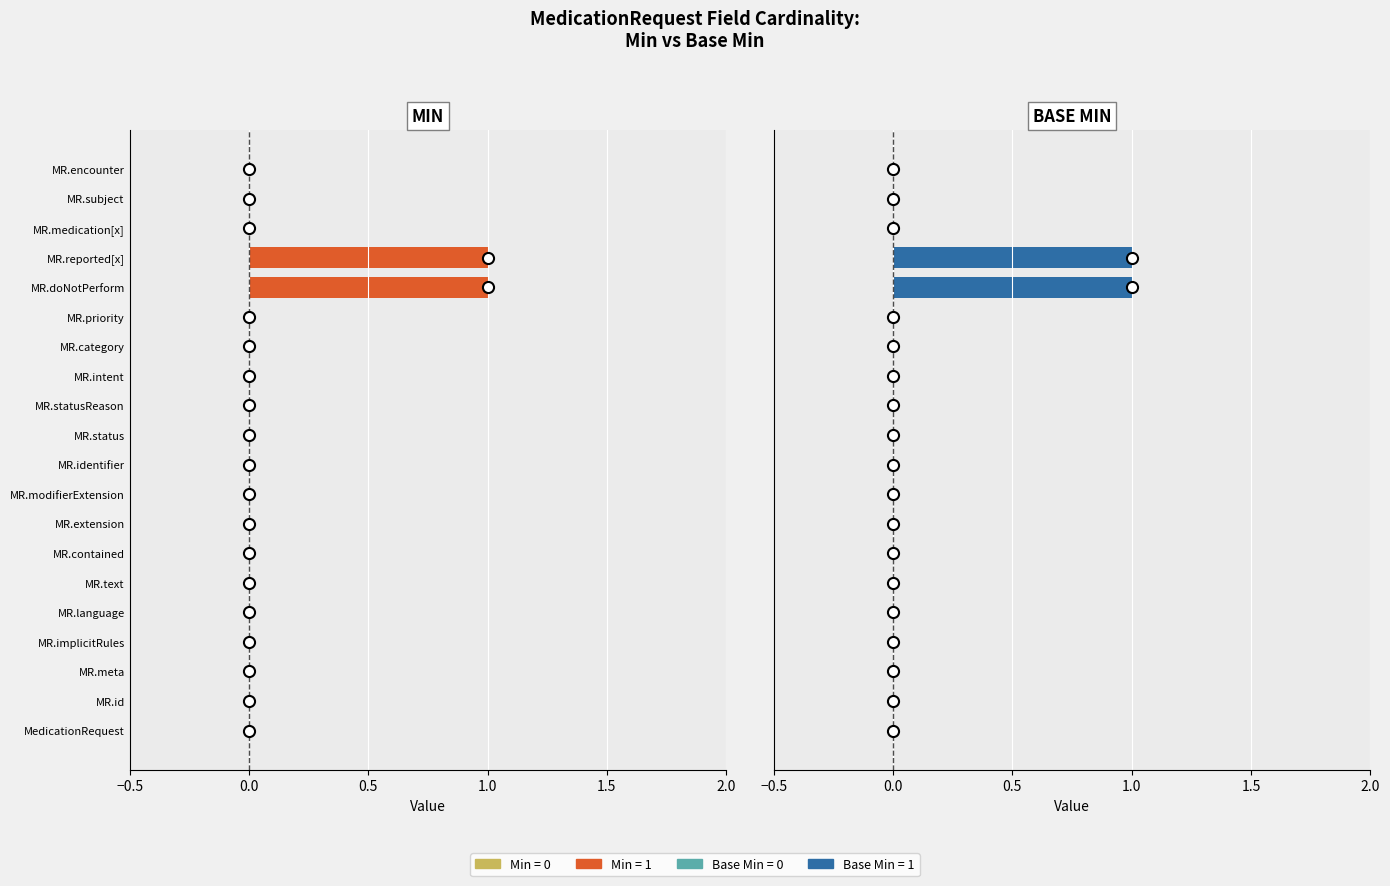

Between MR.statusReason and MR.status, which is larger?

MR.statusReason